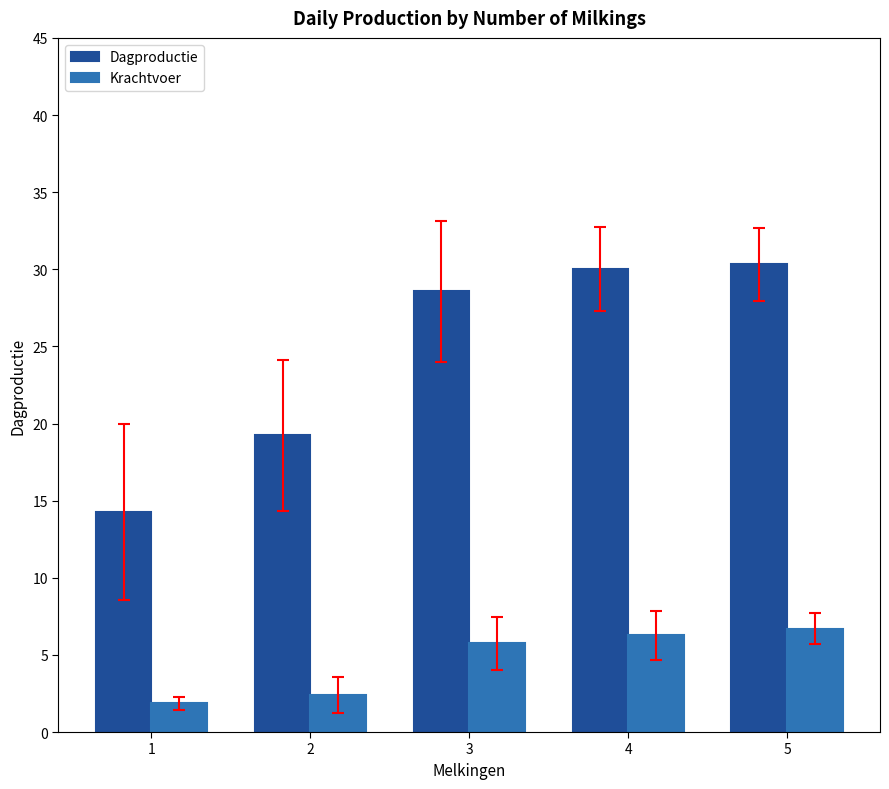

What is the difference between the highest and lowest values at 3?

22.8